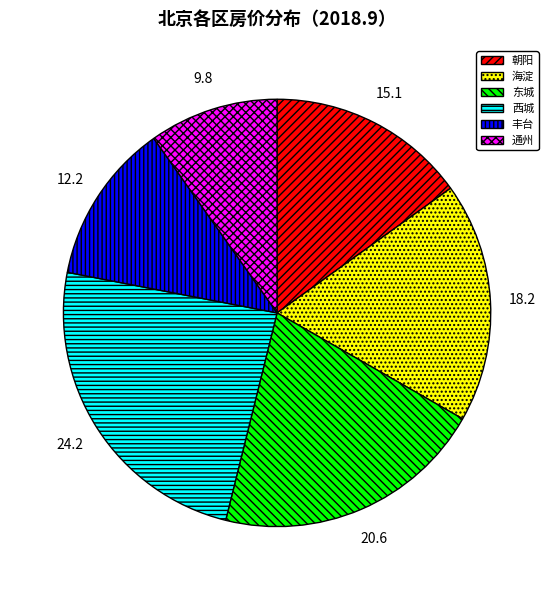

True or false: 通州 accounts for 10% of the total.

True